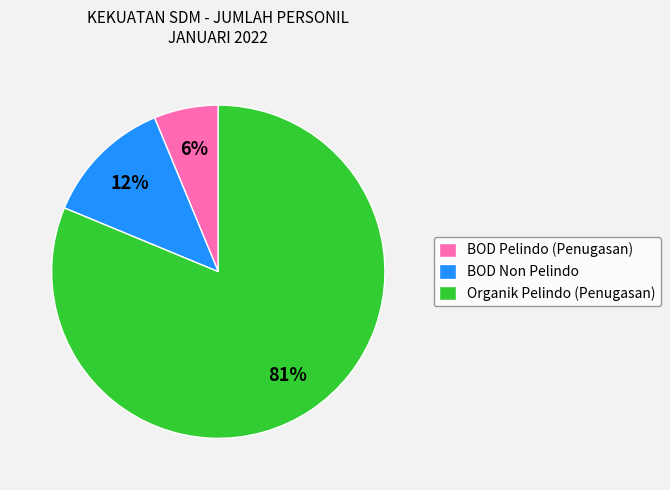

To the nearest percent, what percentage of the pie is BOD Pelindo (Penugasan)?

6%